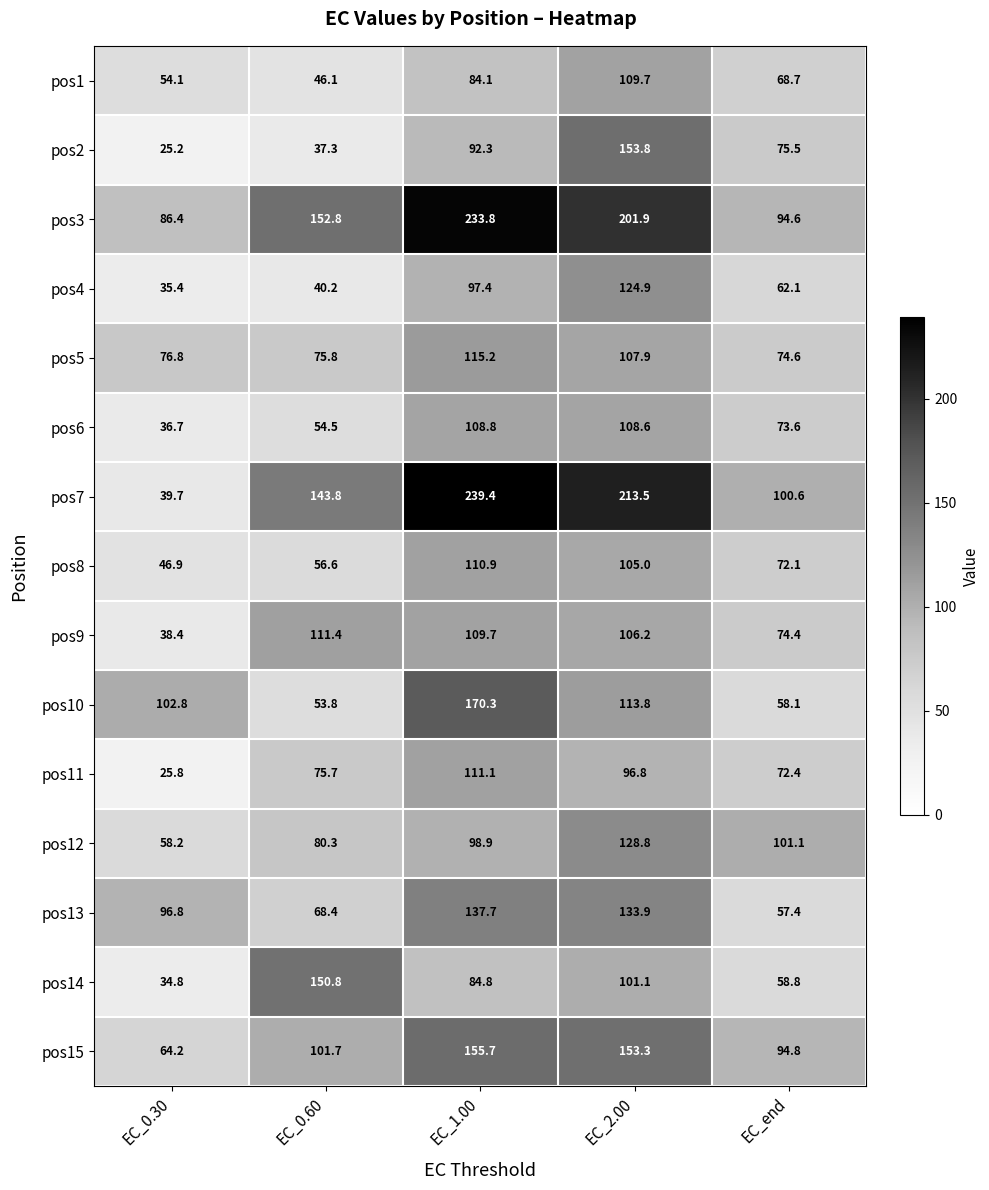

What is the total value across all series at EC_2.00?

1959.2